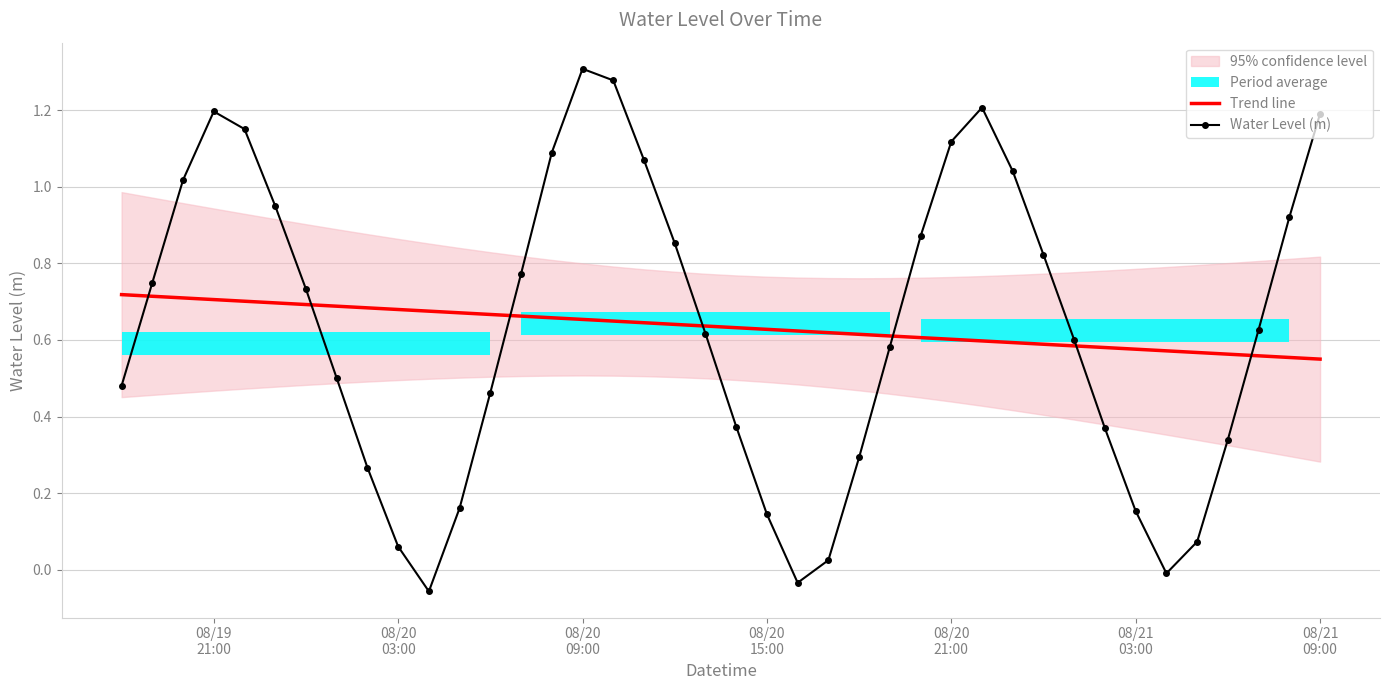

True or false: Trend line and Water Level (m) cross at least once.

True